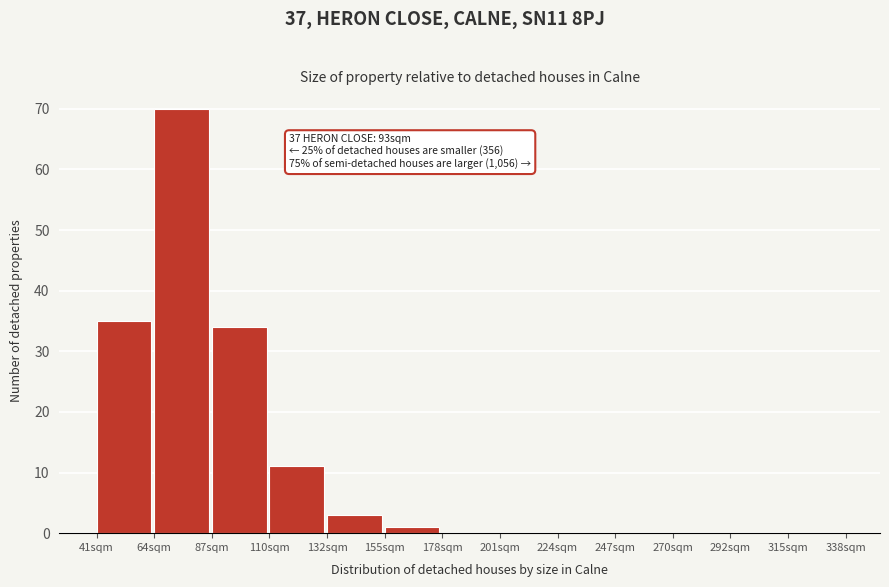

Reading left to right, what are all the values shown in this chart?

41sqm=35	64sqm=70	87sqm=34	110sqm=11	132sqm=3	155sqm=1	178sqm=0	201sqm=0	224sqm=0	247sqm=0	270sqm=0	292sqm=0	315sqm=0